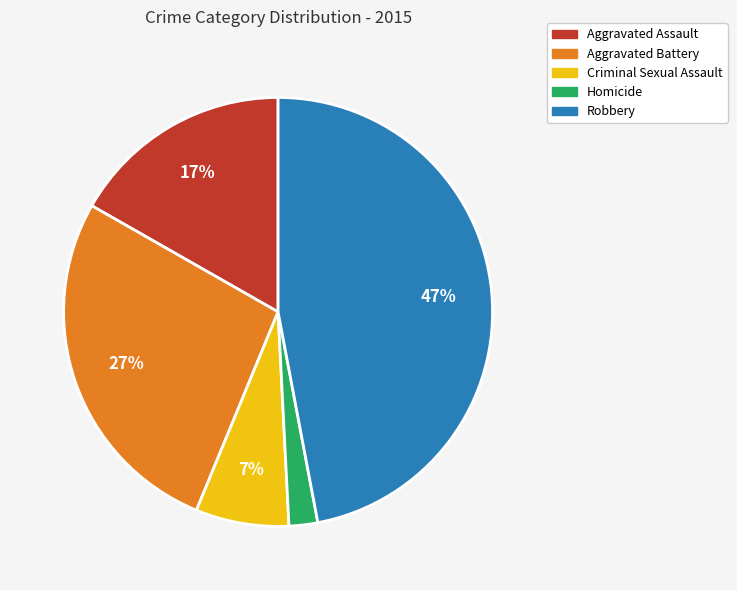

Is the sum of Homicide and Criminal Sexual Assault greater than half?

No